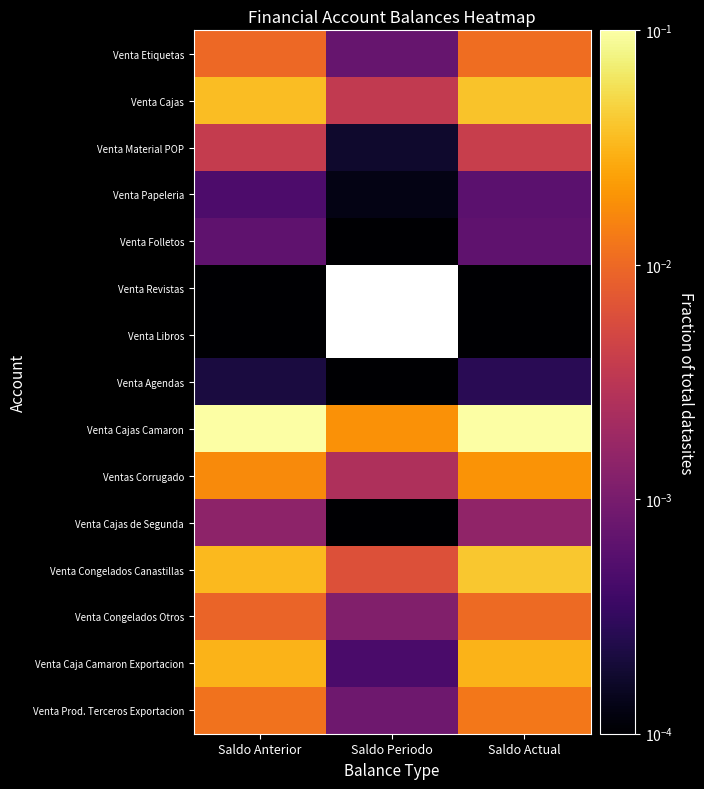

What is the total value across all series at Saldo Actual?

0.5